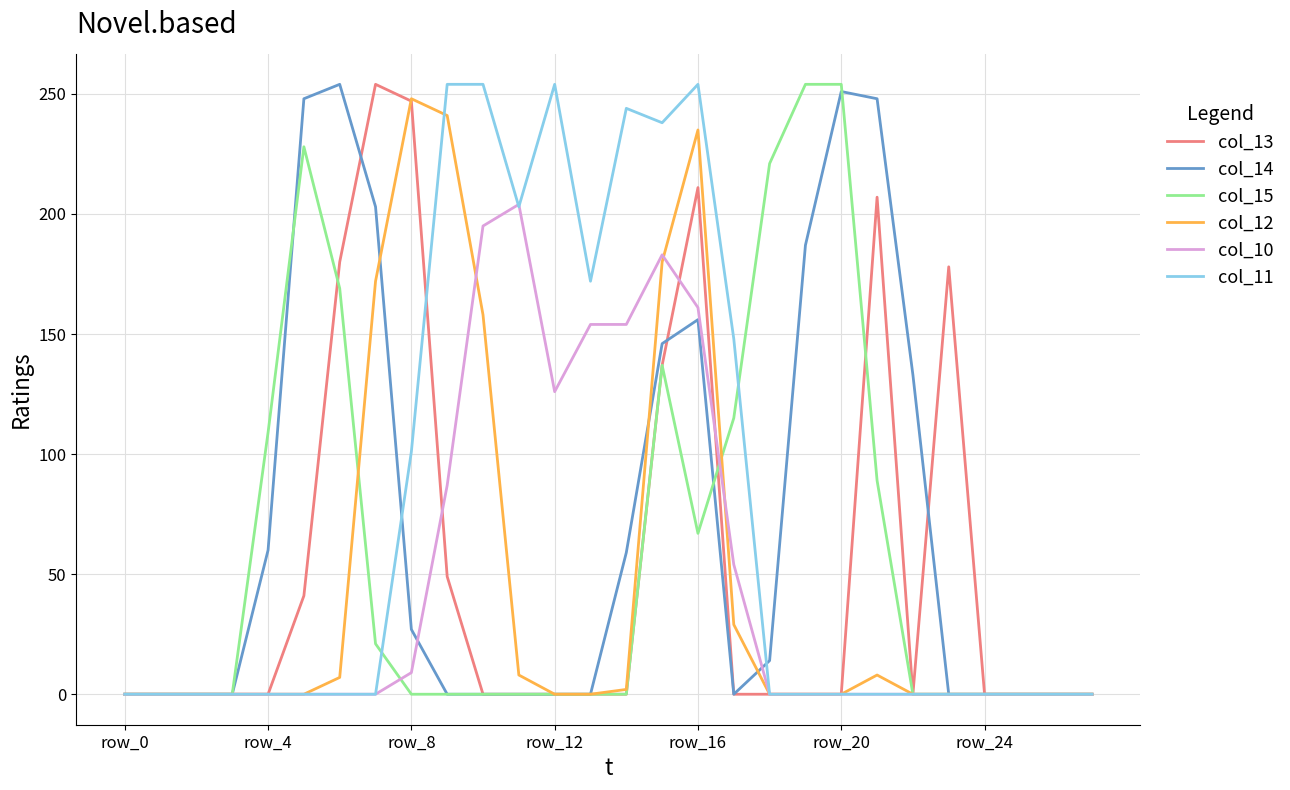

In col_12, how many points are higher than both neighbors (excluding endpoints)?

3